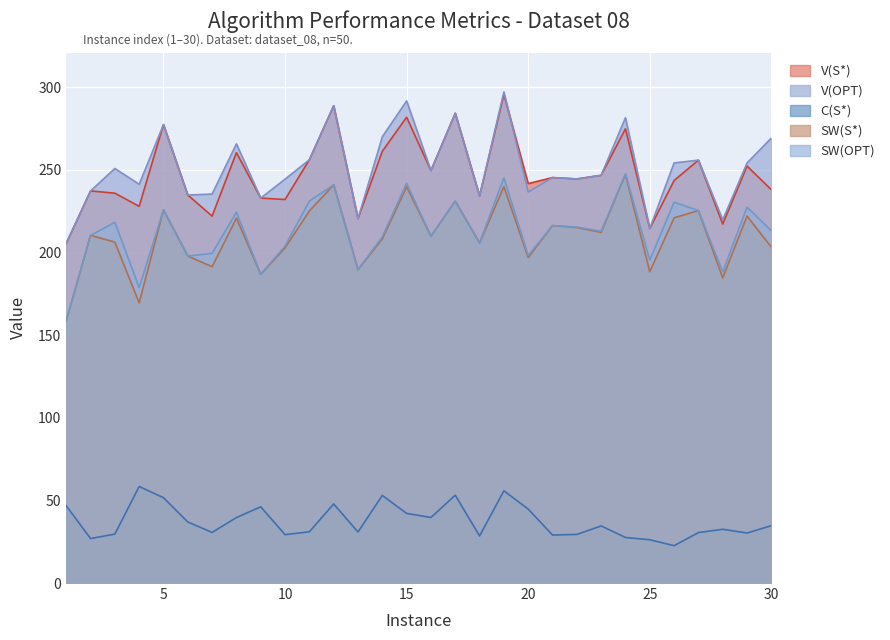

Reading right to left, what are all the values shown in this chart?

V(S*): 30=238.0	29=252.3	28=217.2	27=255.9	26=243.6	25=214.6	24=274.9	23=246.7	22=244.5	21=245.4	20=241.7	19=295.7	18=234.3	17=284.3	16=249.6	15=281.9	14=261.3	13=220.5	12=288.8	11=256.1	10=232.1	9=232.9	8=260.5	7=222.0	6=234.8	5=277.4	4=228.0	3=235.9	2=237.3	1=205.5
V(OPT): 30=269.3	29=254.2	28=219.8	27=255.9	26=254.2	25=214.6	24=281.6	23=246.7	22=244.5	21=245.4	20=236.6	19=297.2	18=234.3	17=284.3	16=249.6	15=291.7	14=270.1	13=220.5	12=288.8	11=256.1	10=244.4	9=232.9	8=265.8	7=235.4	6=234.8	5=277.4	4=241.3	3=250.9	2=237.3	1=205.5
C(S*): 30=34.7	29=30.3	28=32.5	27=30.5	26=22.6	25=26.2	24=27.6	23=34.6	22=29.4	21=29.1	20=44.7	19=55.8	18=28.5	17=53.1	16=39.7	15=42.1	14=53.0	13=30.9	12=47.9	11=31.0	10=29.3	9=46.1	8=39.6	7=30.6	6=36.9	5=51.6	4=58.4	3=29.6	2=26.9	1=46.8
SW(S*): 30=203.3	29=222.1	28=184.7	27=225.4	26=221.0	25=188.4	24=247.3	23=212.1	22=215.1	21=216.3	20=197.0	19=239.9	18=205.8	17=231.1	16=209.9	15=239.8	14=208.2	13=189.6	12=241.0	11=225.1	10=202.8	9=186.8	8=220.8	7=191.4	6=197.9	5=225.8	4=169.5	3=206.3	2=210.4	1=158.7
SW(OPT): 30=213.2	29=227.5	28=188.3	27=225.4	26=230.5	25=195.4	24=247.6	23=212.9	22=215.5	21=216.3	20=198.2	19=245.2	18=205.8	17=231.1	16=209.9	15=241.9	14=209.5	13=189.6	12=241.0	11=231.1	10=204.0	9=186.8	8=224.4	7=199.5	6=197.9	5=225.8	4=178.8	3=218.3	2=210.4	1=158.7